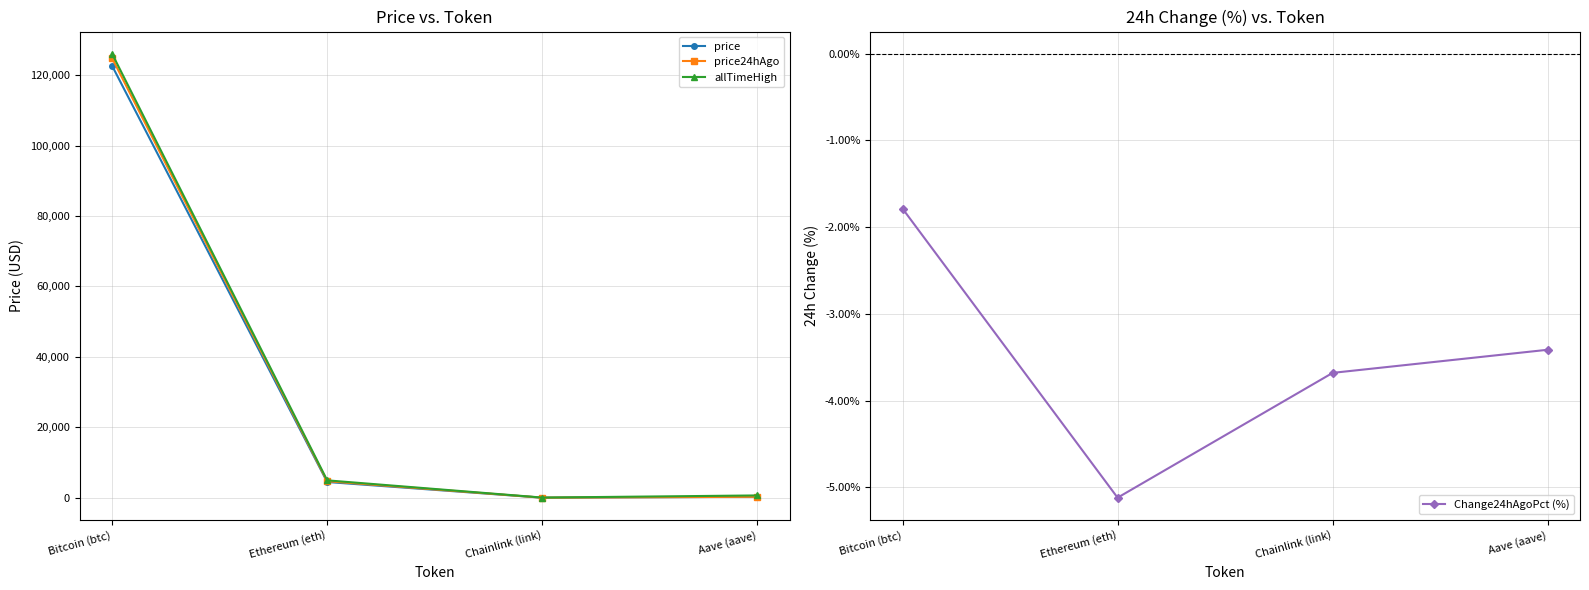

Between Ethereum (eth) and Bitcoin (btc), which is larger?

Bitcoin (btc)